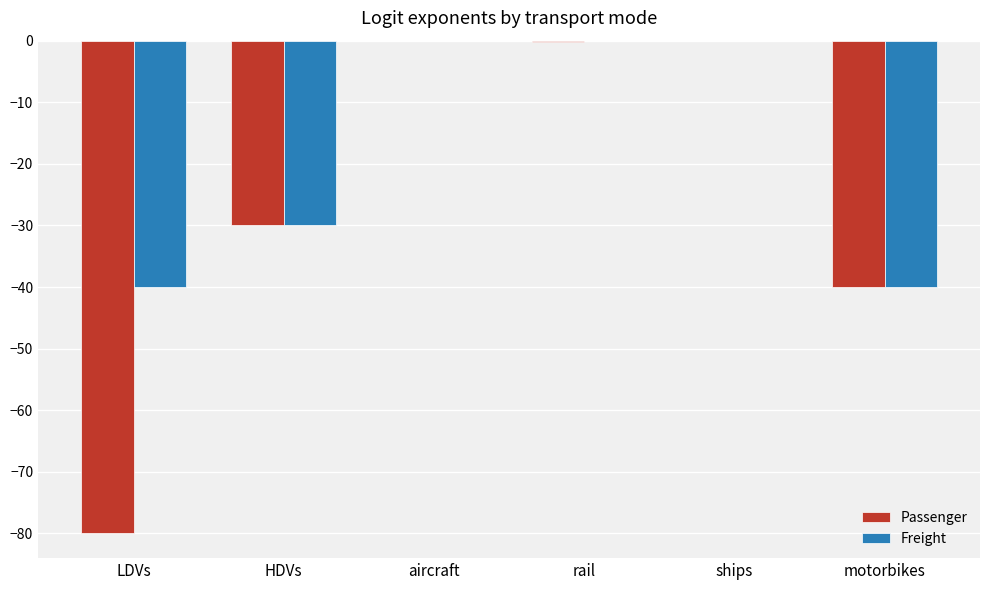

Reading right to left, transcribe all the data shown in this chart.

Passenger: motorbikes=-40.0	ships=-0.1	rail=-0.1	aircraft=-0.1	HDVs=-30.0	LDVs=-80.0
Freight: motorbikes=-40.0	ships=-0.1	rail=-0.1	aircraft=-0.1	HDVs=-30.0	LDVs=-40.0